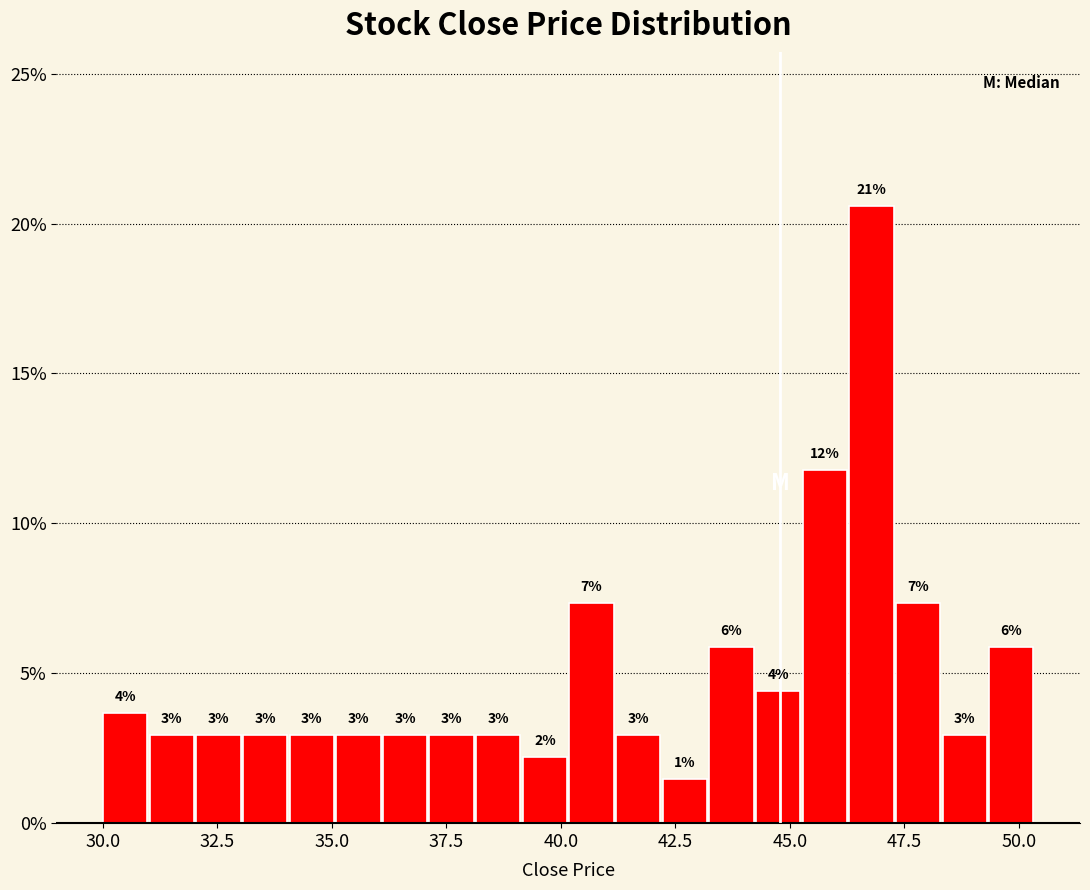

Read against the x-axis, roughly where is the centre of the tallest bar?

47.0